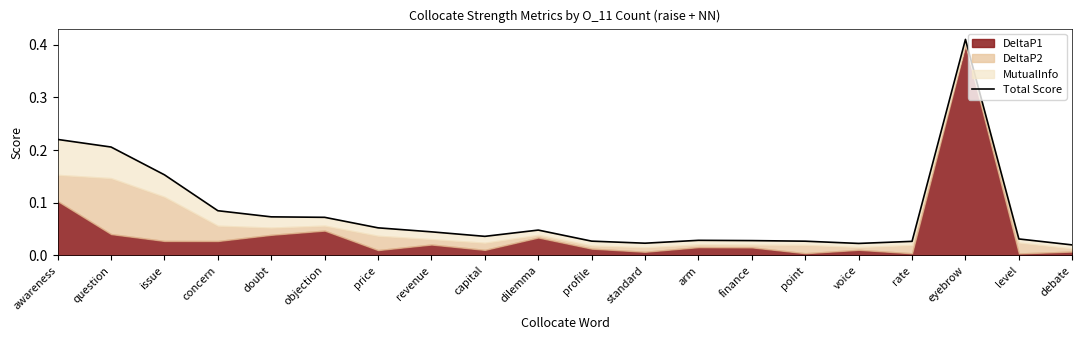

Which category has the lowest value across all series?

debate